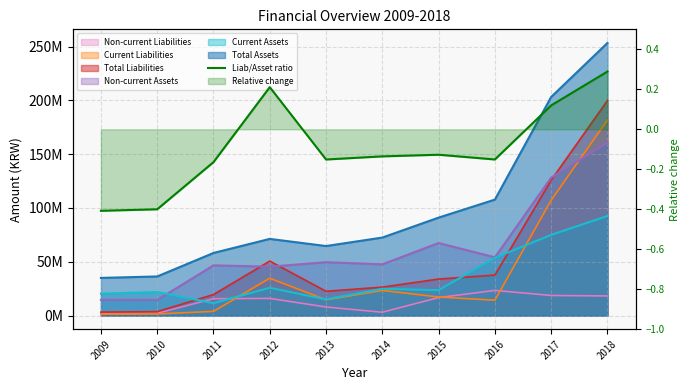

Reading left to right, extract all data points from this chart.

2009=-0.4	2010=-0.4	2011=-0.2	2012=0.2	2013=-0.2	2014=-0.1	2015=-0.1	2016=-0.2	2017=0.1	2018=0.3